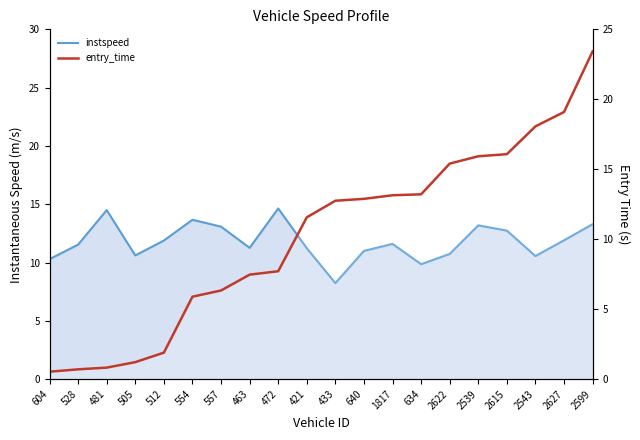

What is the label of the 9th point from the left?

472